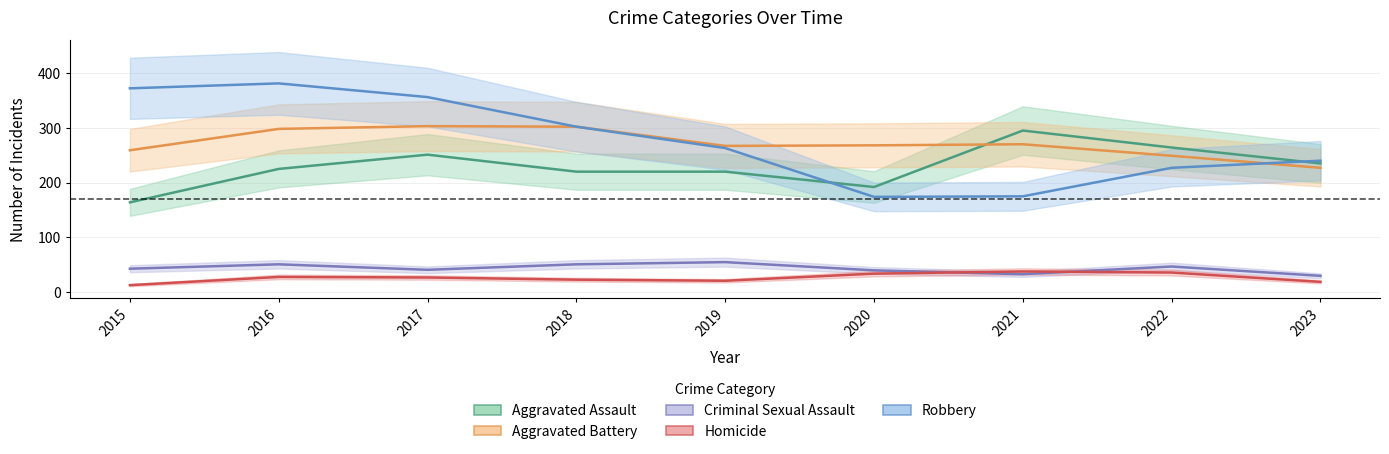

Is it true that Robbery equals 433 at 2019?

False